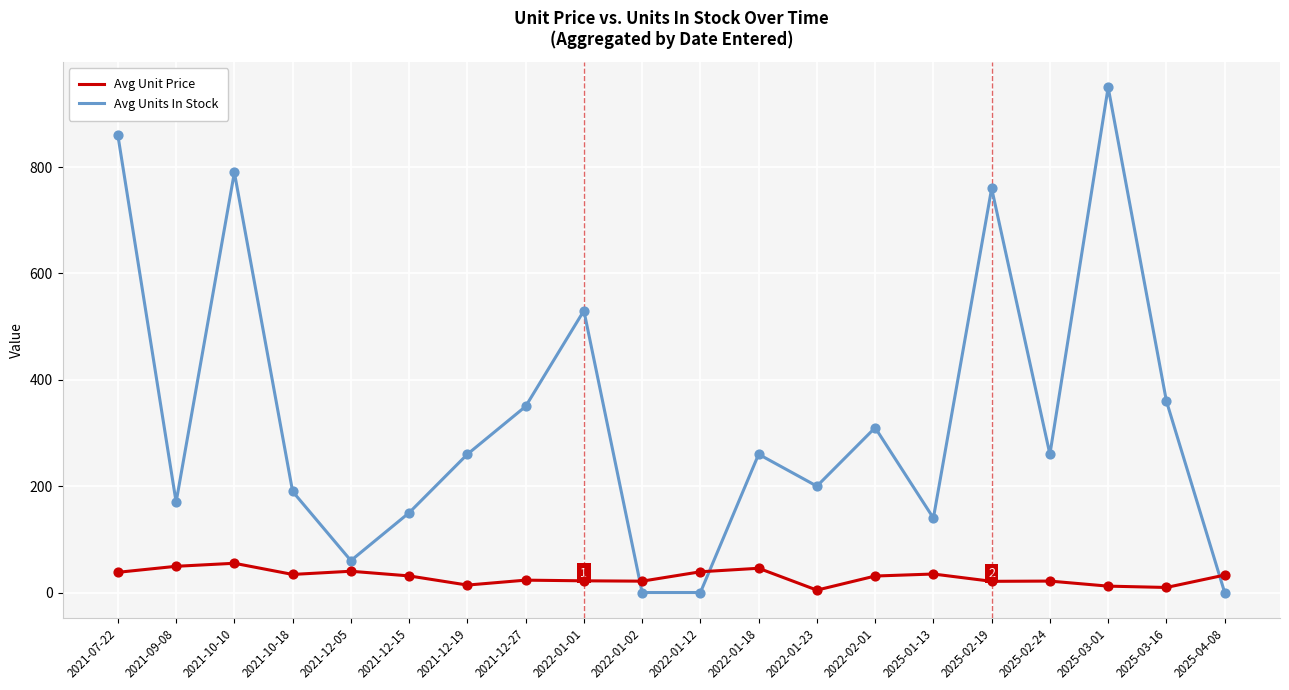

What are all the series names shown in the legend?

Avg Unit Price, Avg Units In Stock